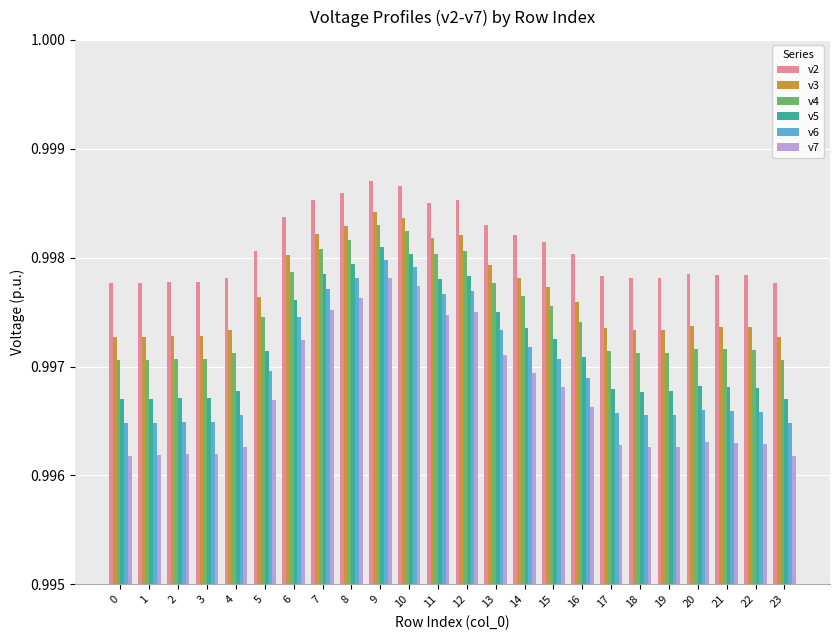

Are the bars horizontal?

No